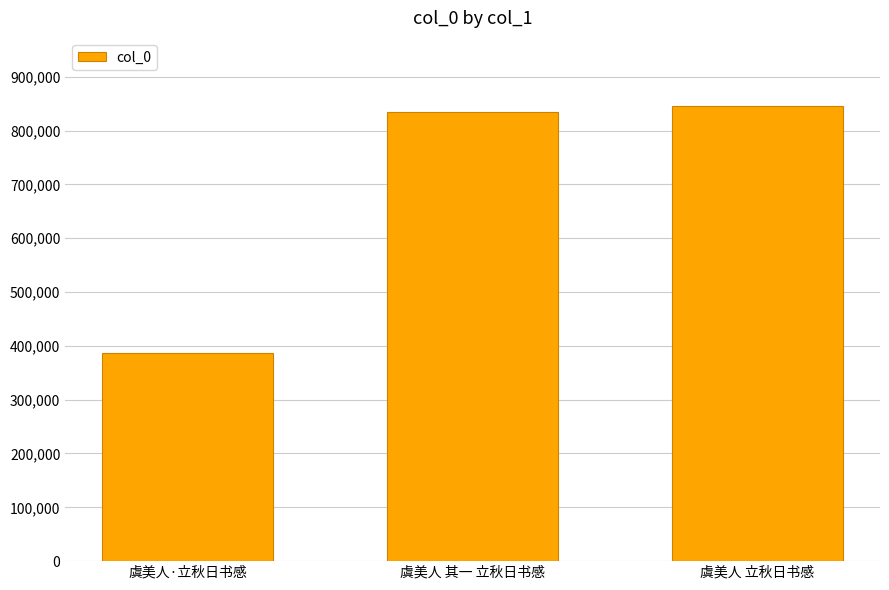

Reading left to right, list all the values displayed in this chart.

387267	833691	845295